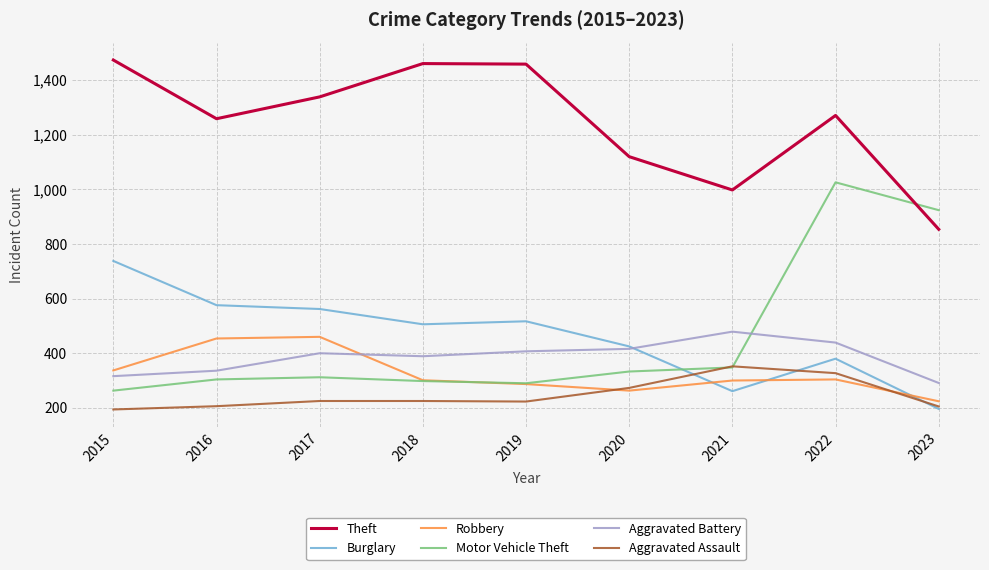

How many intersections are there between Motor Vehicle Theft and Theft?

1